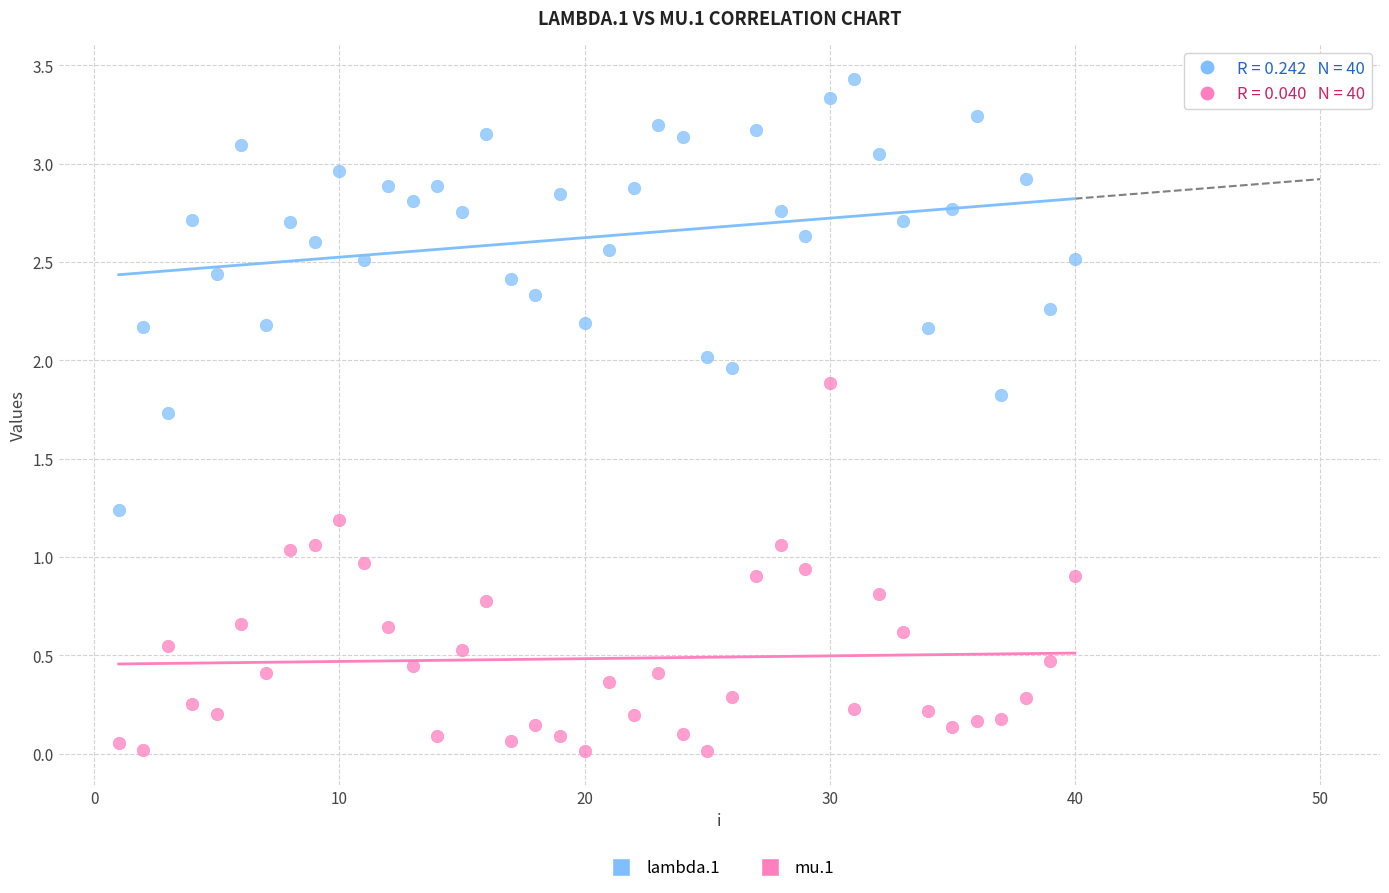

Across all data points, what is the range of Y values (max minus min)?

3.4